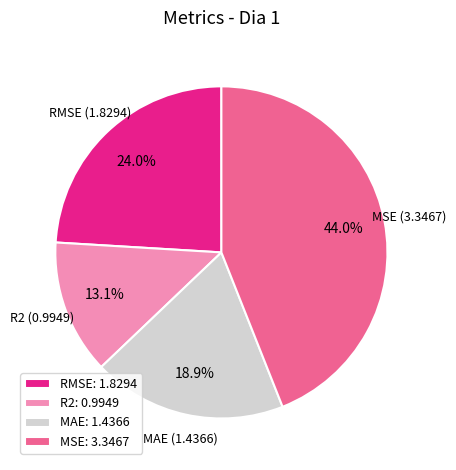

What is the total percentage of R2 and MSE?

57.1%